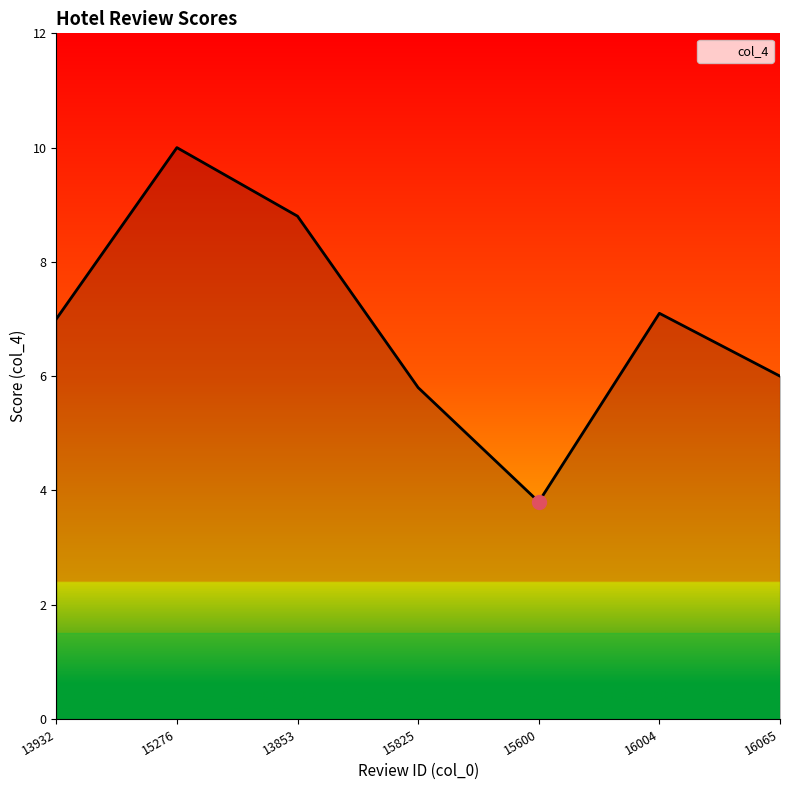

Rank the categories by value from lowest to highest.

15600, 15825, 16065, 13932, 16004, 13853, 15276